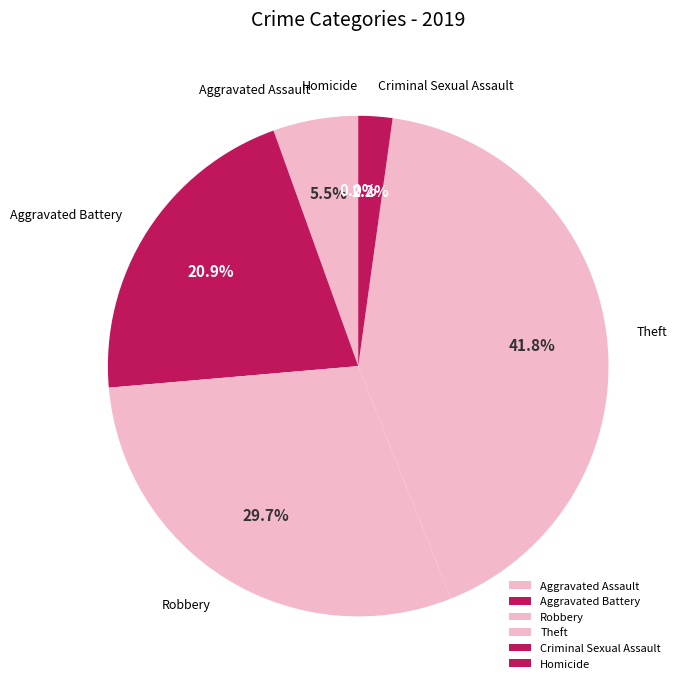

Is Homicide the majority of the pie?

No